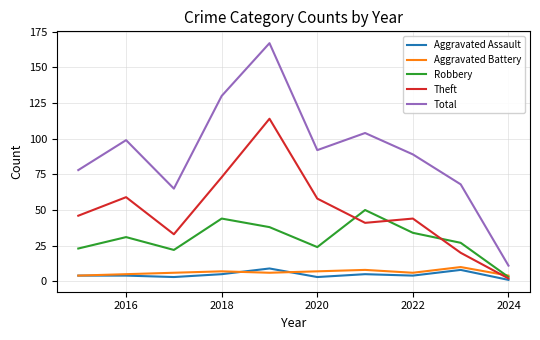

What is the minimum value for Aggravated Battery?

4